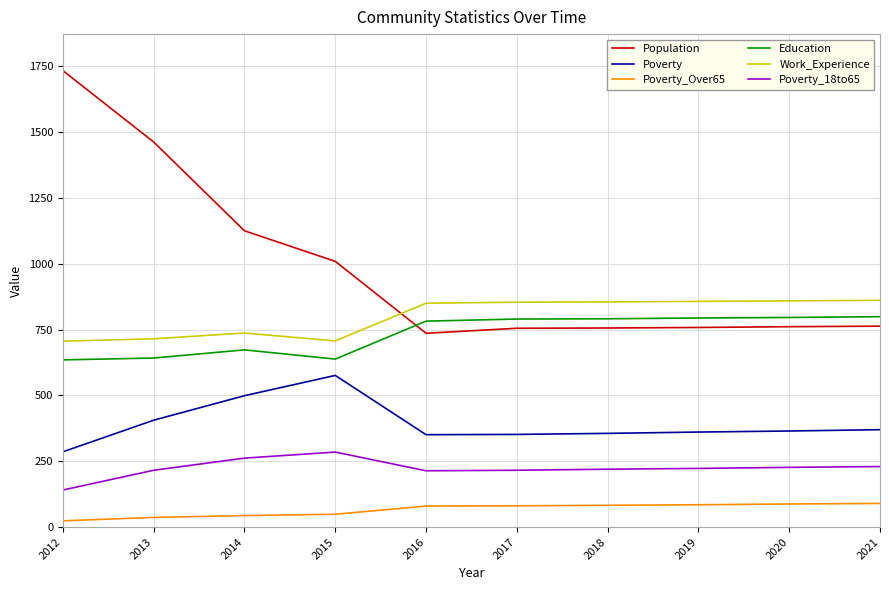

What is the difference between the Poverty values at 2020 and 2014?

134